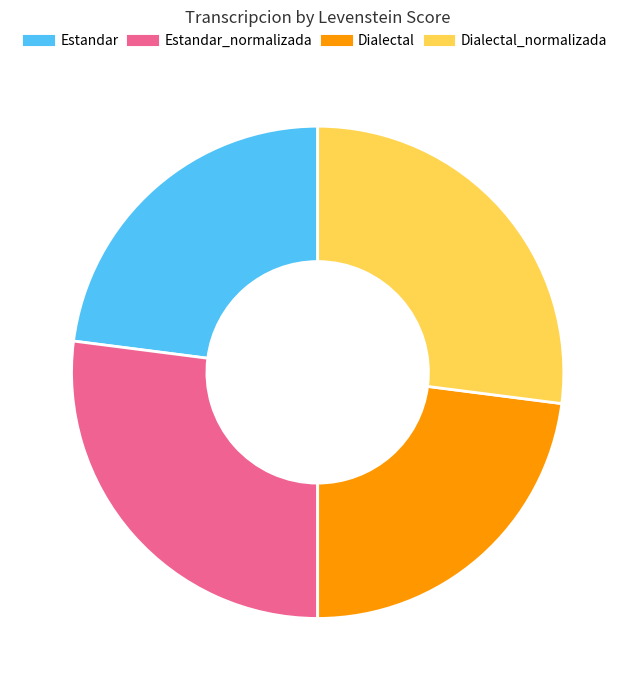

Does any single category account for the majority?

No